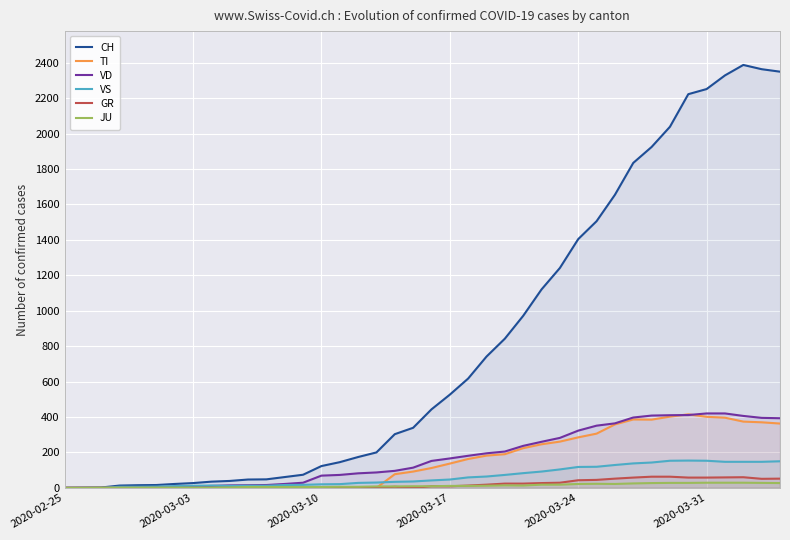

What is the highest value of the VS series?

154